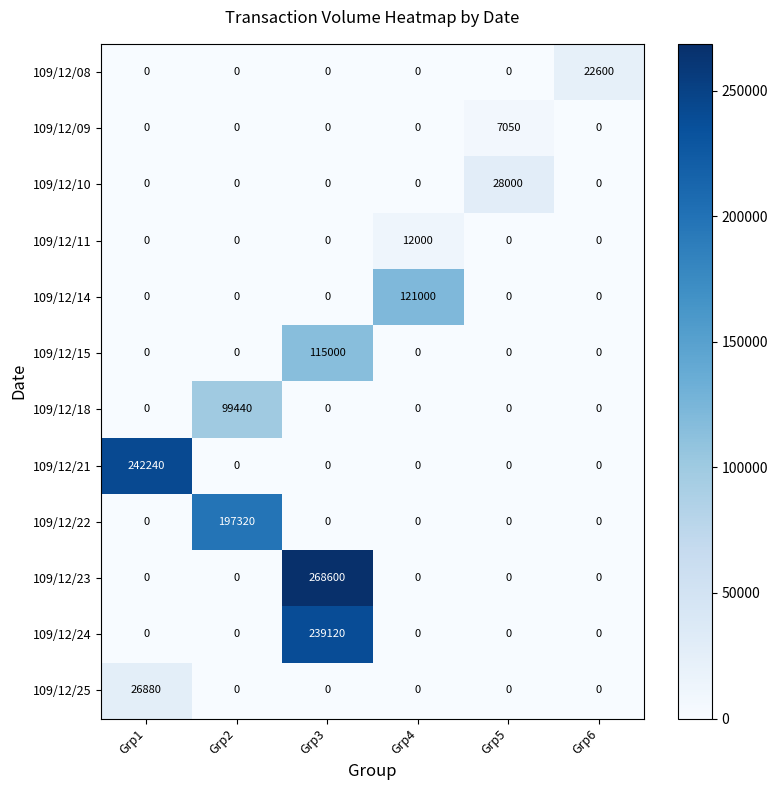

What is the sum of all 109/12/11 values?

12000